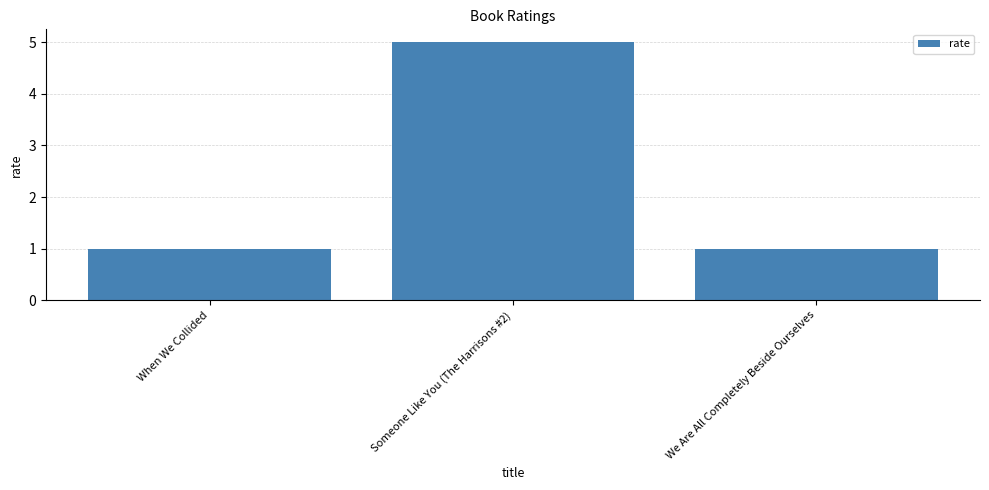

What is the sum of all values?

7